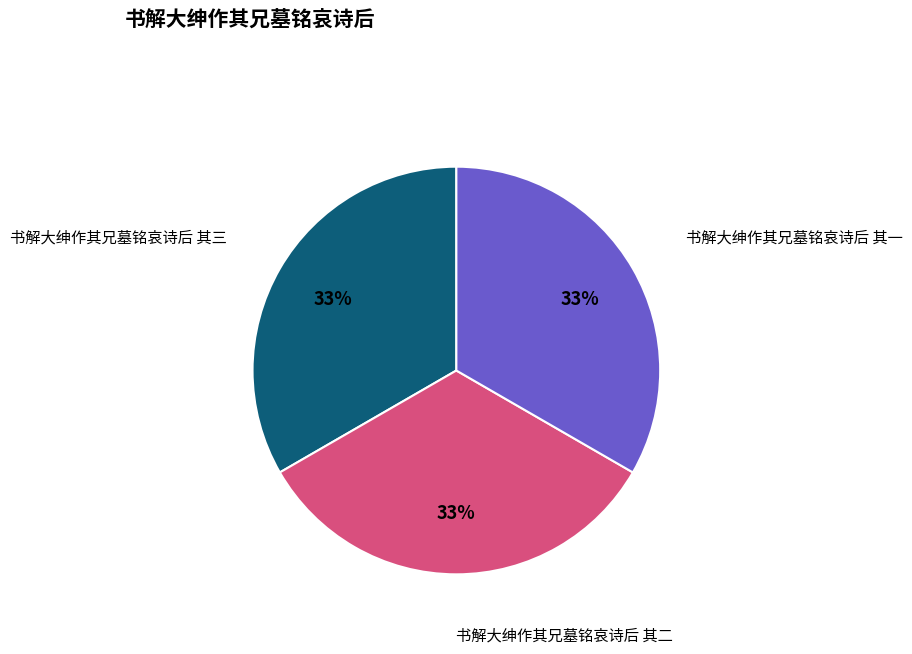

How many slices are in this pie chart?

3